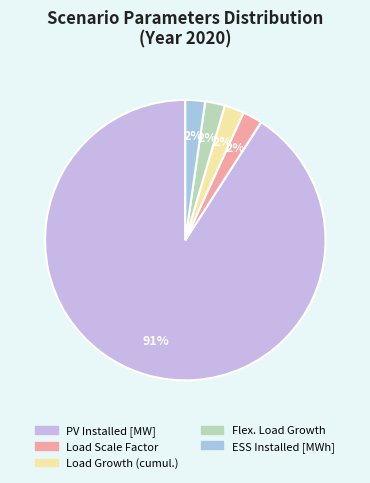

To the nearest percent, what percentage of the pie is PV Installed [MW]?

91%